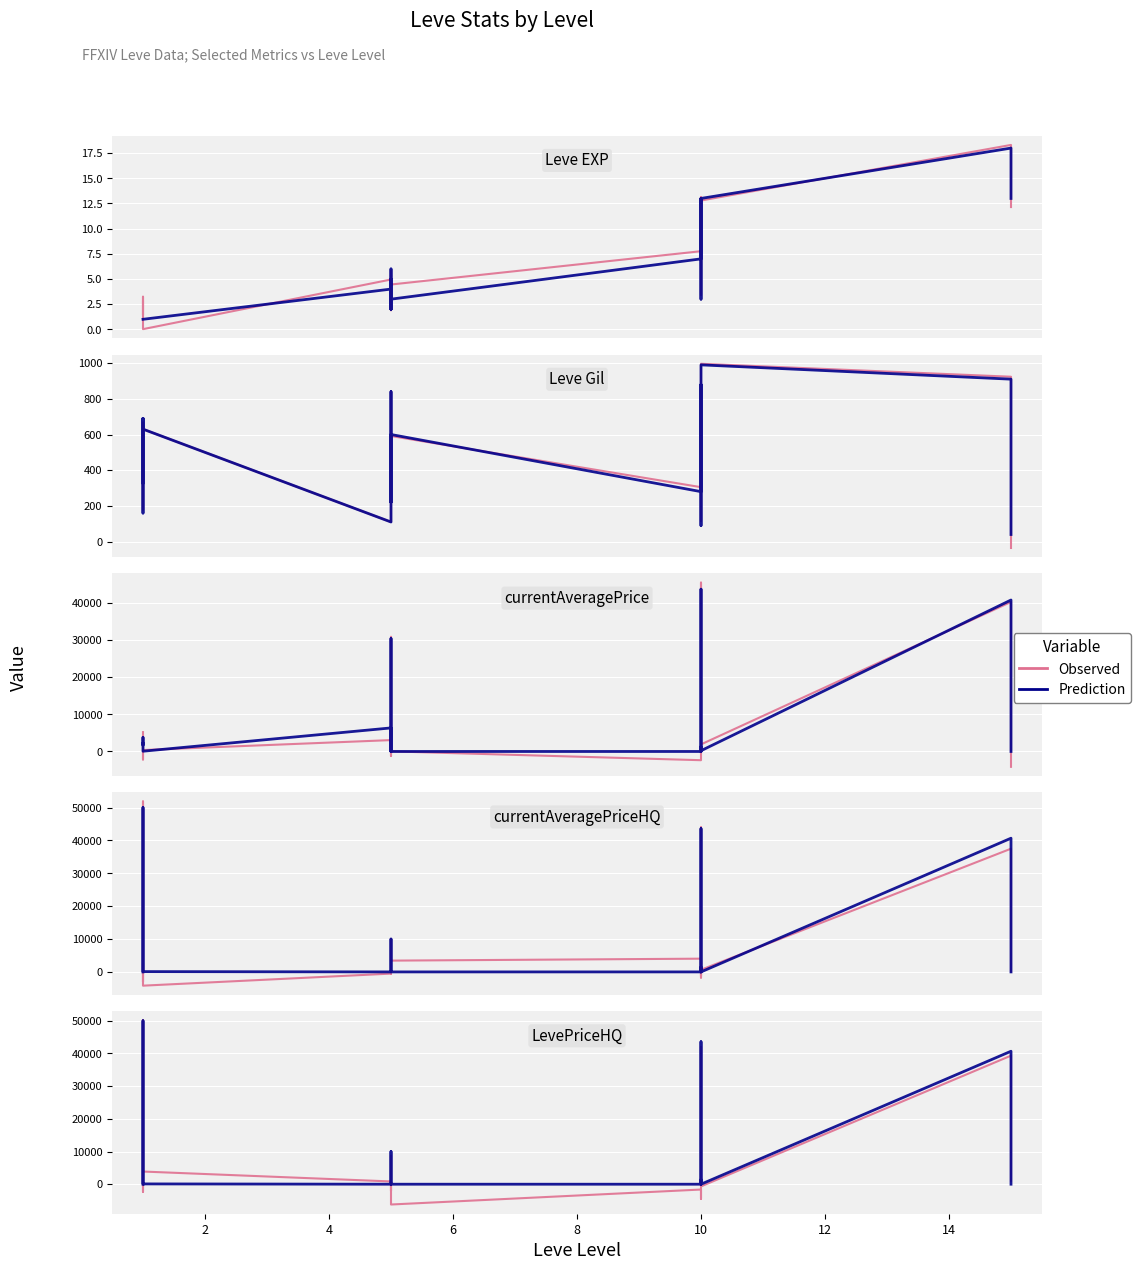

What is the sum of all Prediction values?

151766.0